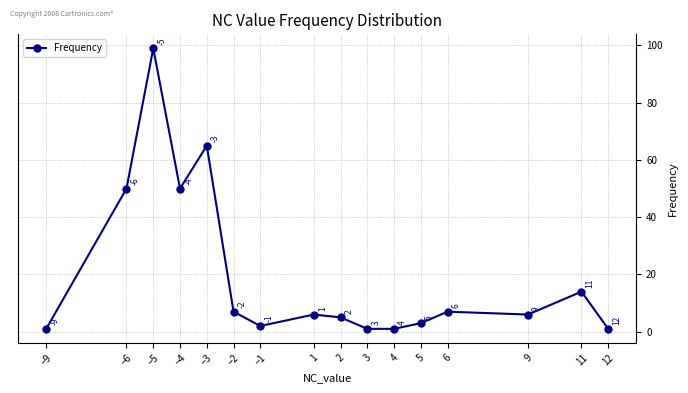

Reading left to right, transcribe all the data shown in this chart.

−9=1	−6=50	−5=99	−4=50	−3=65	−2=7	−1=2	1=6	2=5	3=1	4=1	5=3	6=7	9=6	11=14	12=1